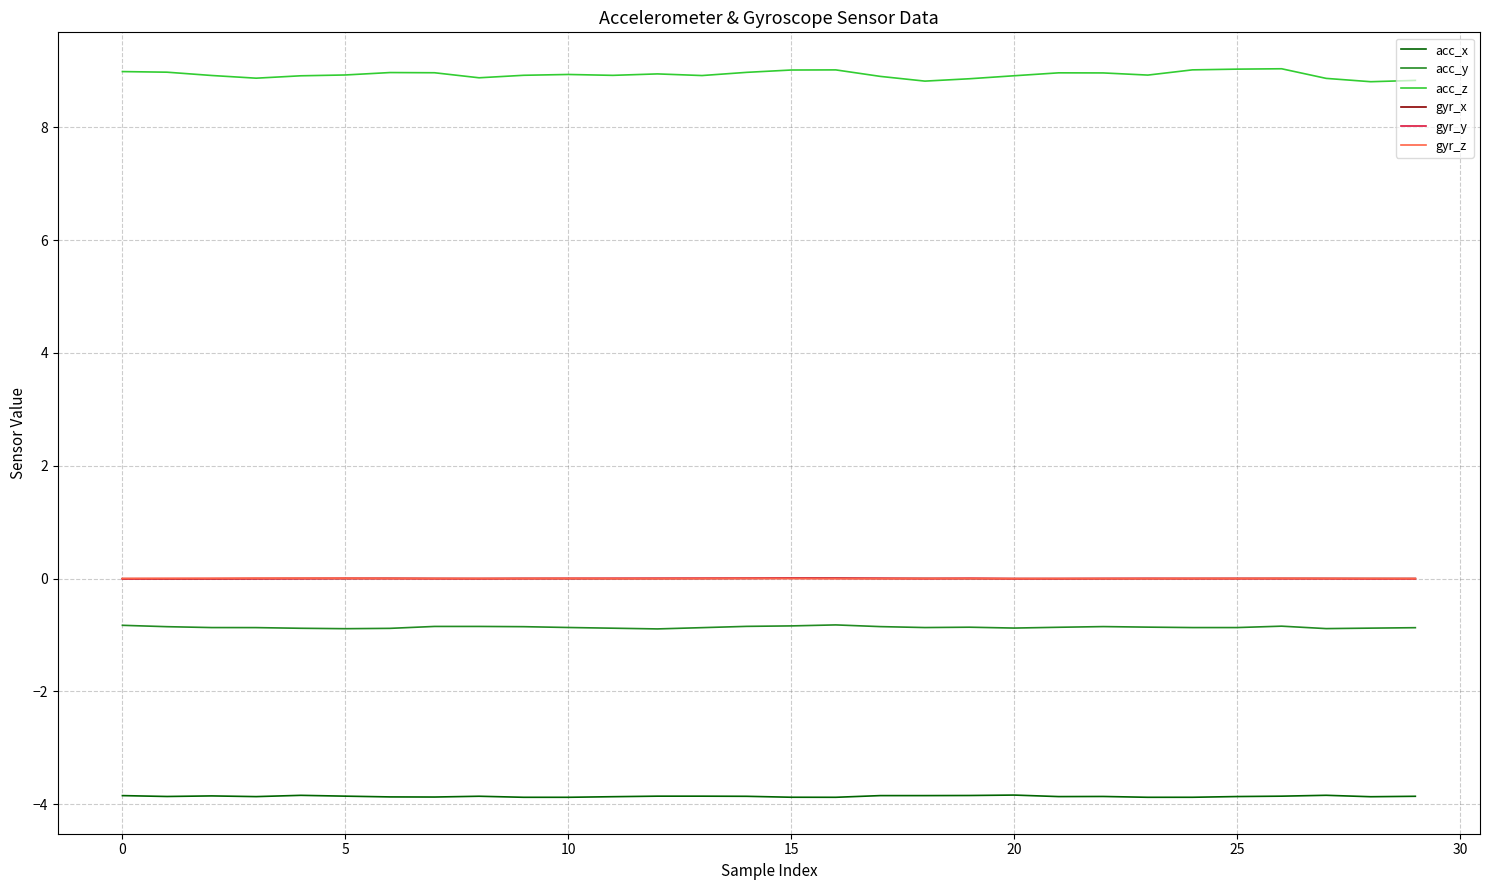

How many lines are shown in the chart?

6